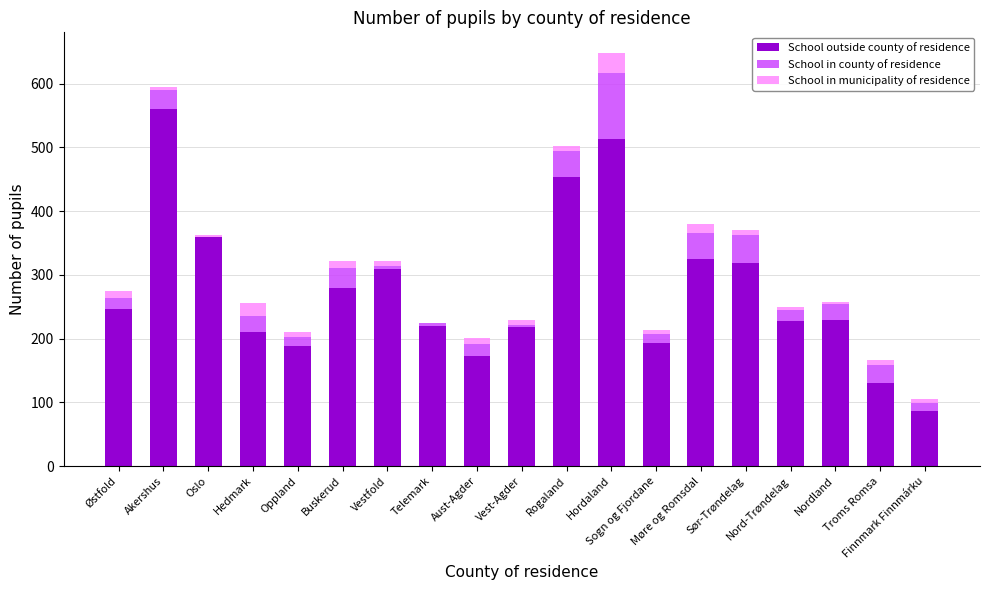

What is the average value of the School outside county of residence series?

276